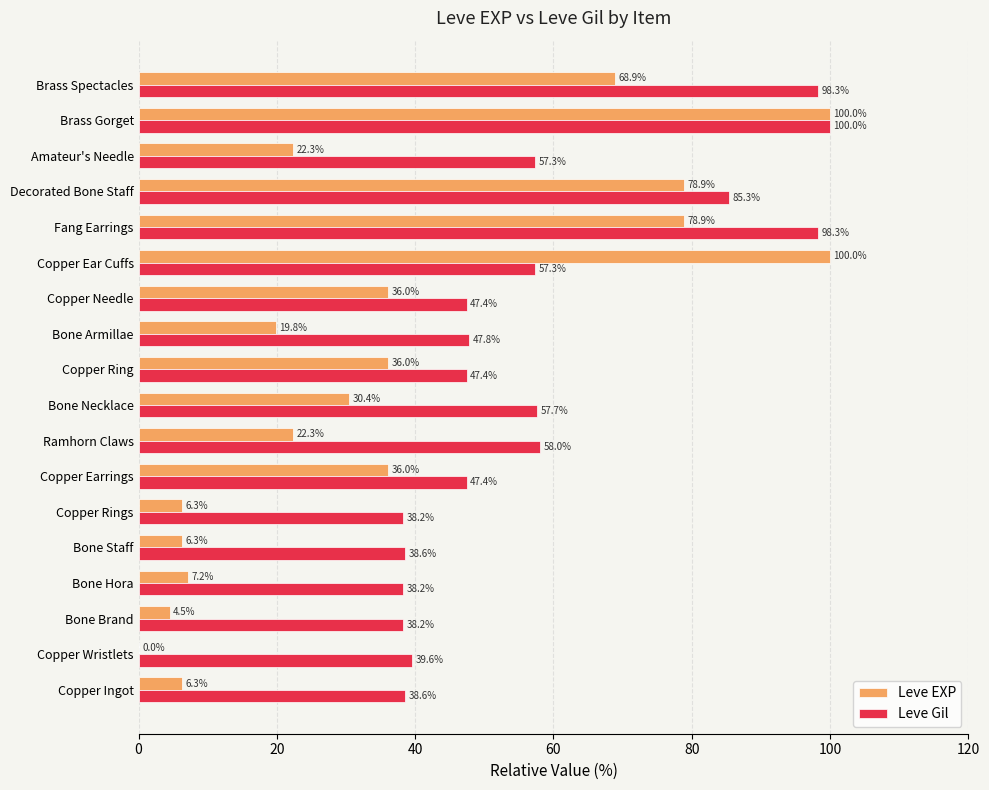

Between Ramhorn Claws and Copper Needle, which series saw the biggest shift?

Leve EXP